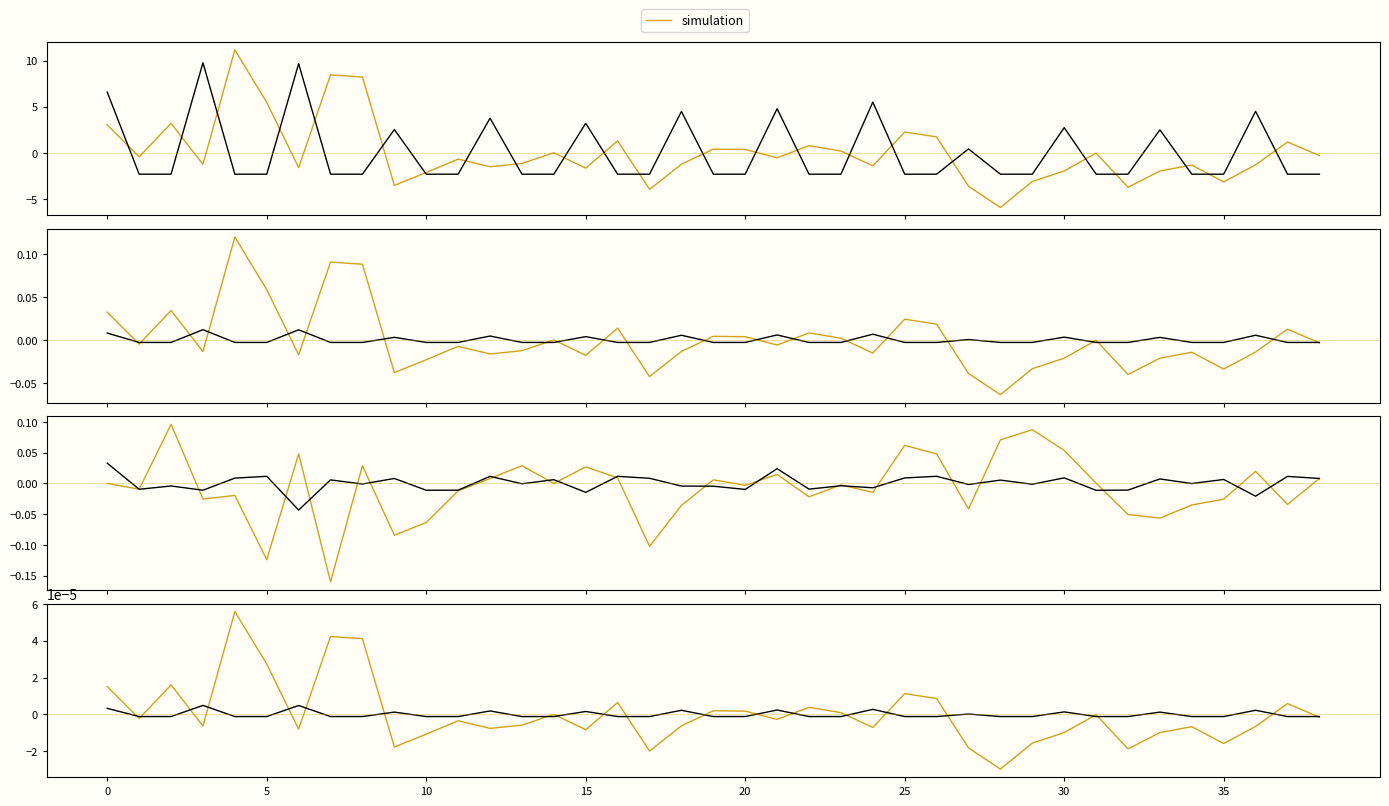

How many series are shown in this chart?

2